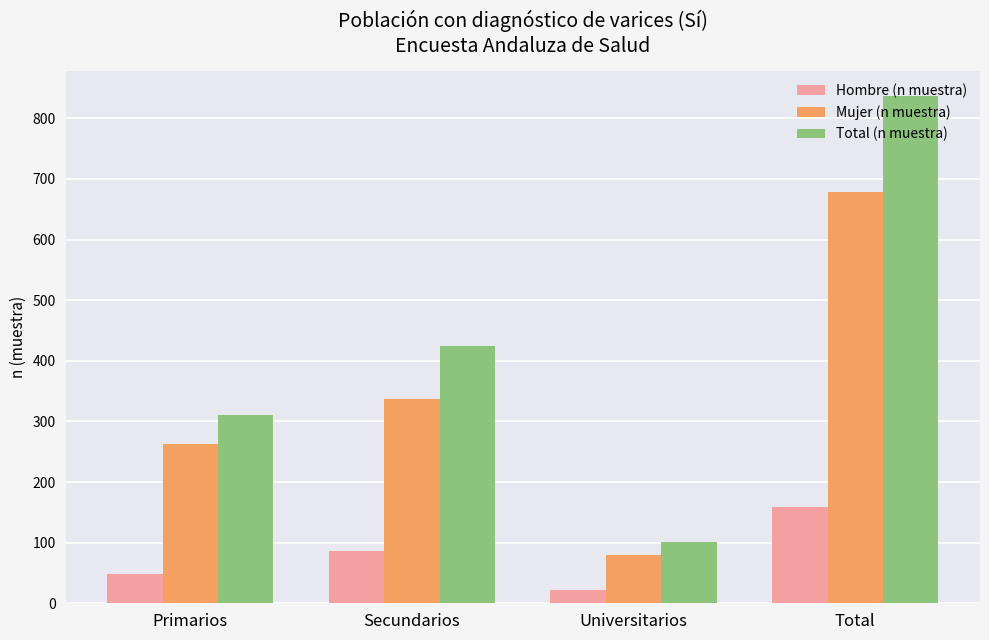

How many groups of bars are there?

4